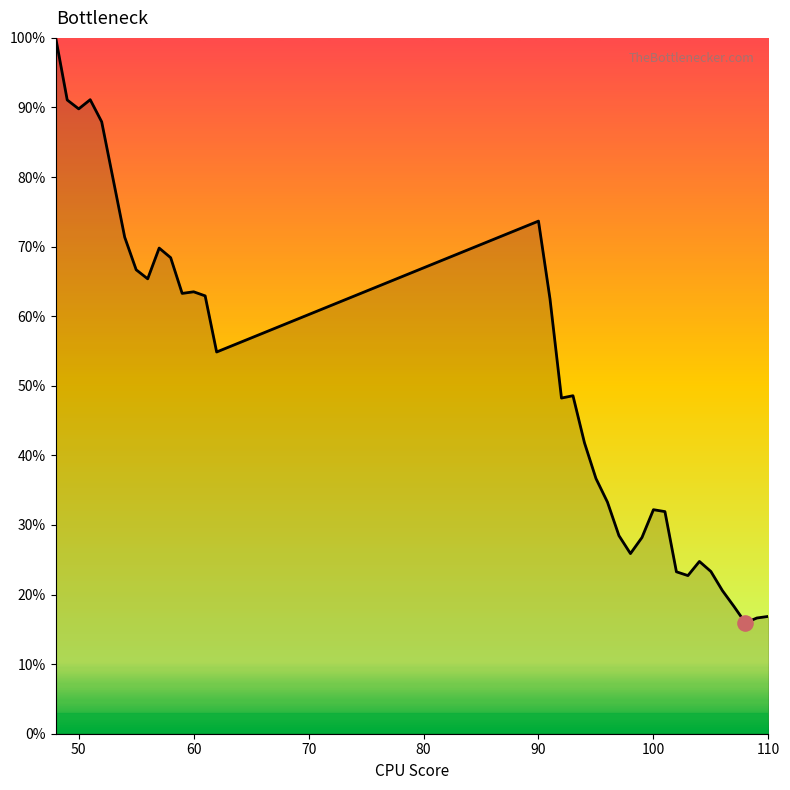

What is the difference between the maximum and minimum values?

84.1